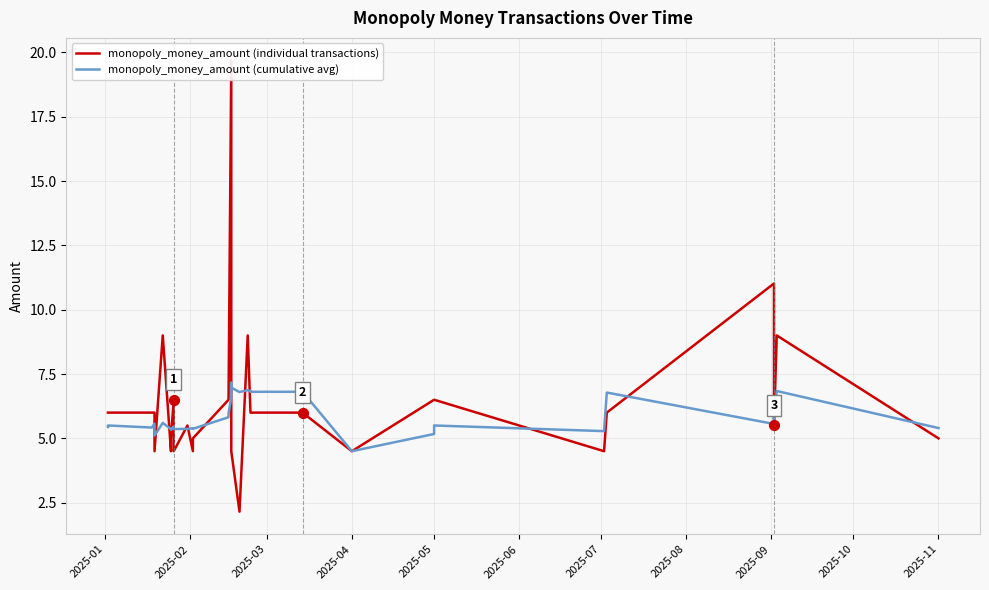

Which series has the largest Y range (max minus min)?

monopoly_money_amount (individual transactions)